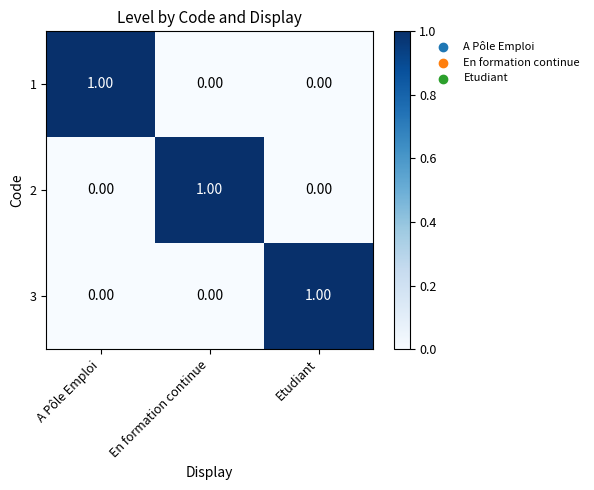

At how many categories does at least one series exceed 0?

3